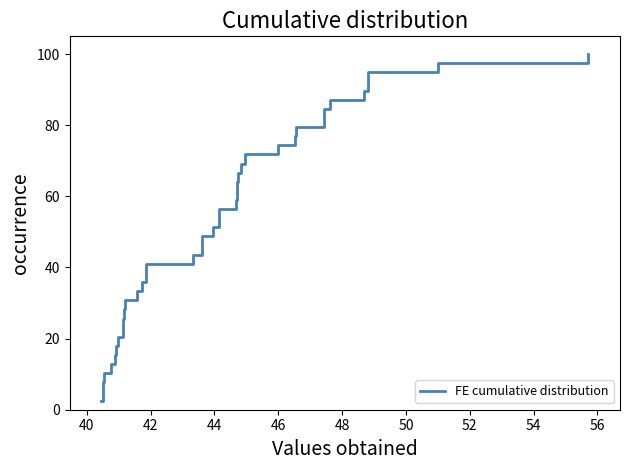

Reading left to right, transcribe all the data shown in this chart.

2.6	5.1	7.7	10.3	12.8	15.4	17.9	20.5	23.1	25.6	28.2	30.8	33.3	35.9	38.5	41.0	43.6	46.2	48.7	51.3	53.8	56.4	59.0	61.5	64.1	66.7	69.2	71.8	74.4	76.9	79.5	82.1	84.6	87.2	89.7	92.3	94.9	97.4	100.0